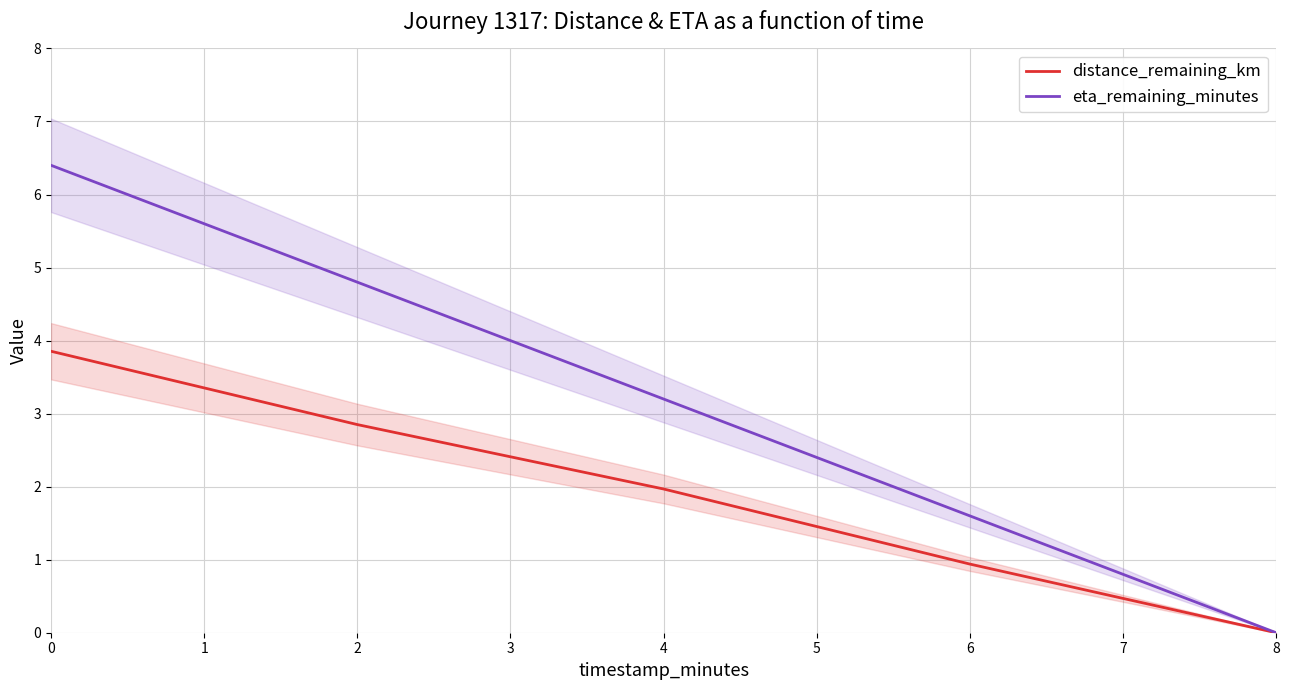

Is it true that distance_remaining_km equals 0.3 at 6?

False